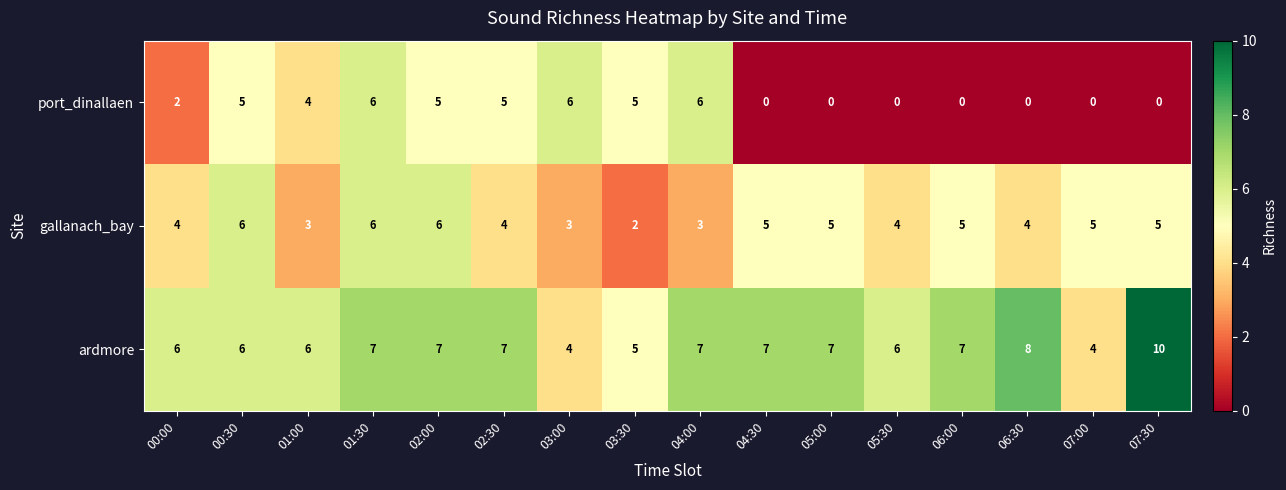

Is the value of ardmore at 03:00 greater than the value of port_dinallaen at 01:30?

No